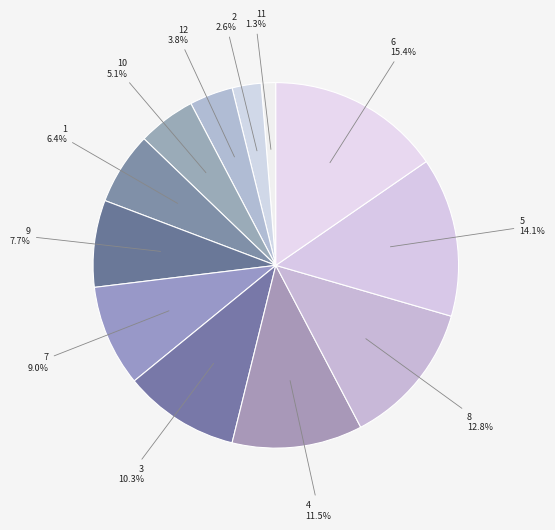

Combined, what portion of the pie is 11 1.3% and 7 9.0%?

10.3%